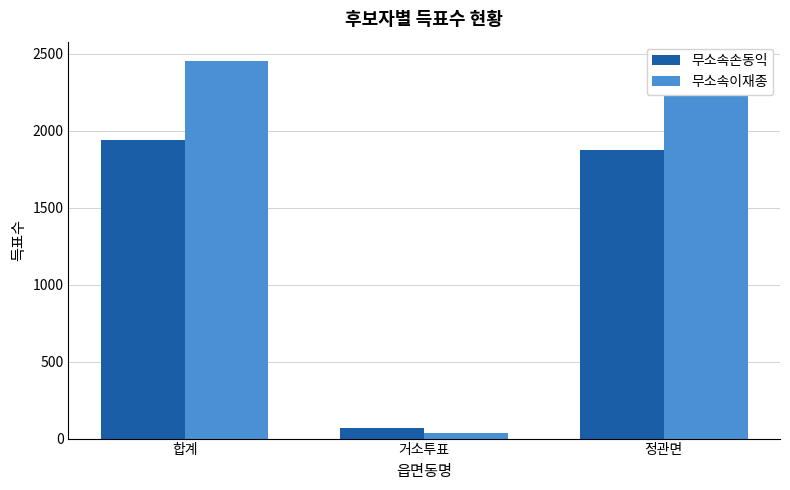

What is the value of the 무소속이재종 bar at the 2nd from the left?

39